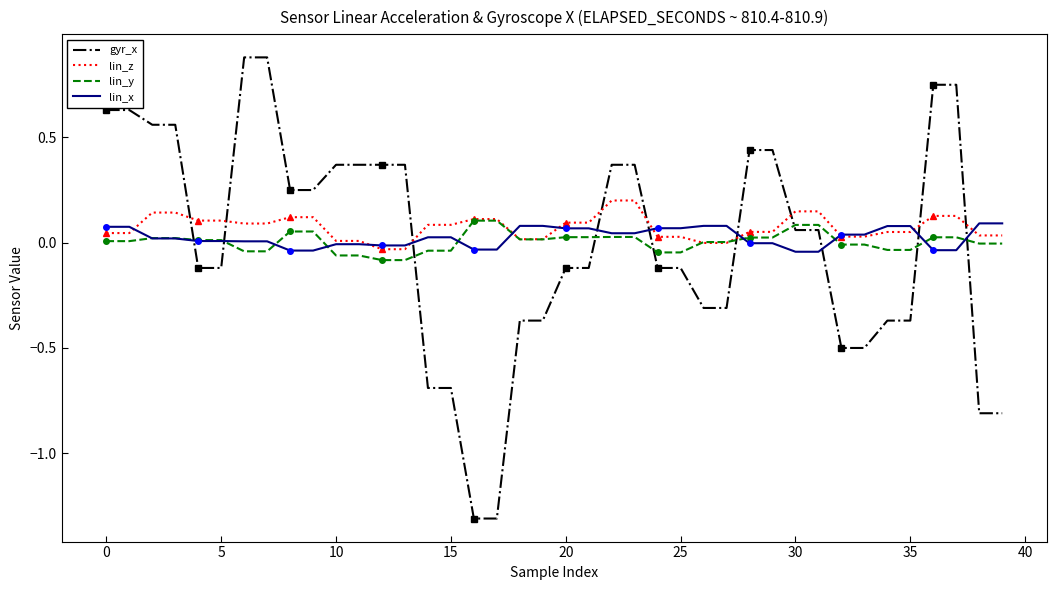

True or false: gyr_x has a value of -0.7 at 14.

True